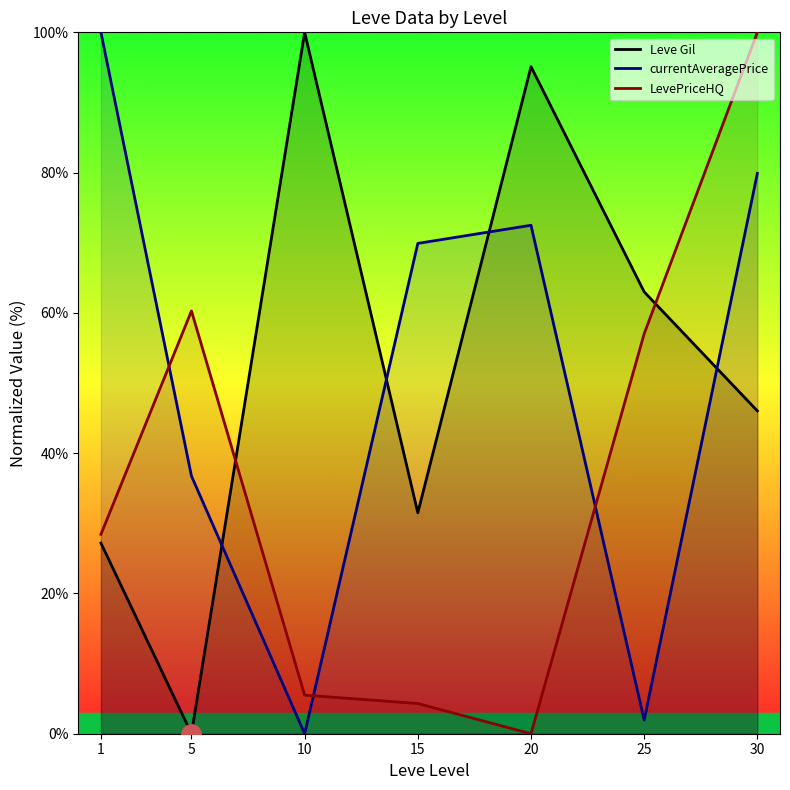

Rank the series at 15 from lowest to highest value.

LevePriceHQ, Leve Gil, currentAveragePrice